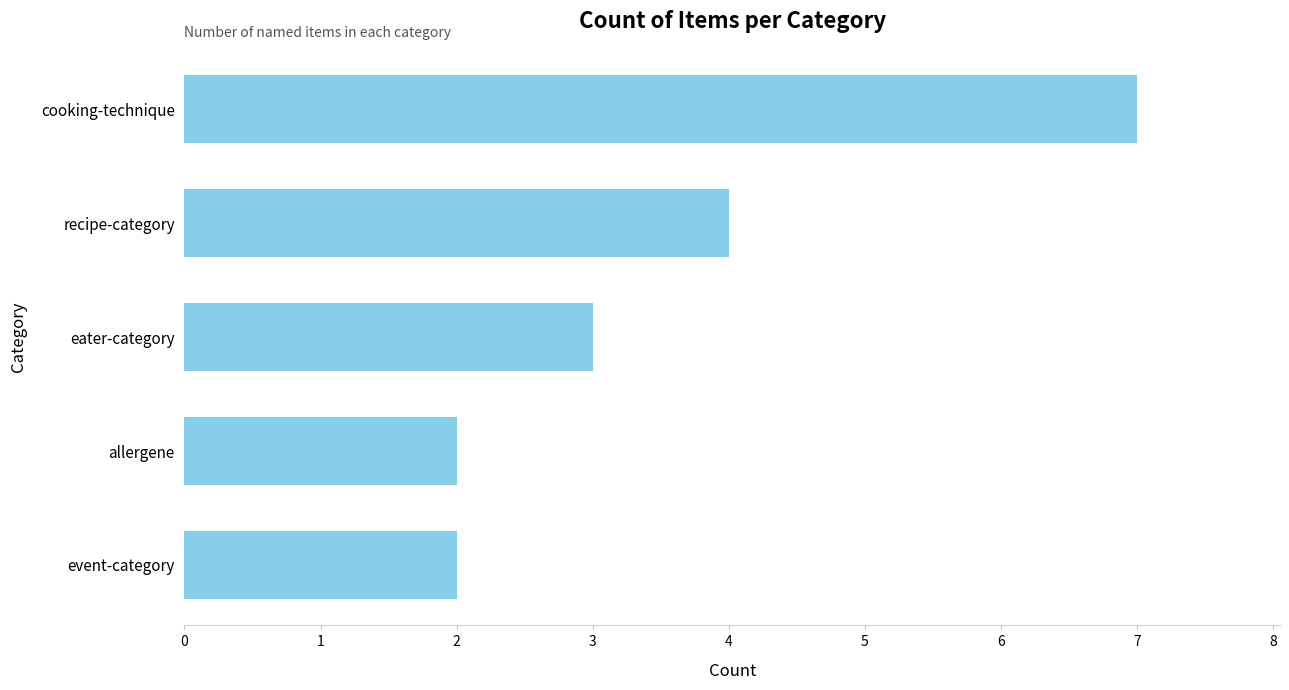

Count the values in the range 2 to 4.

4